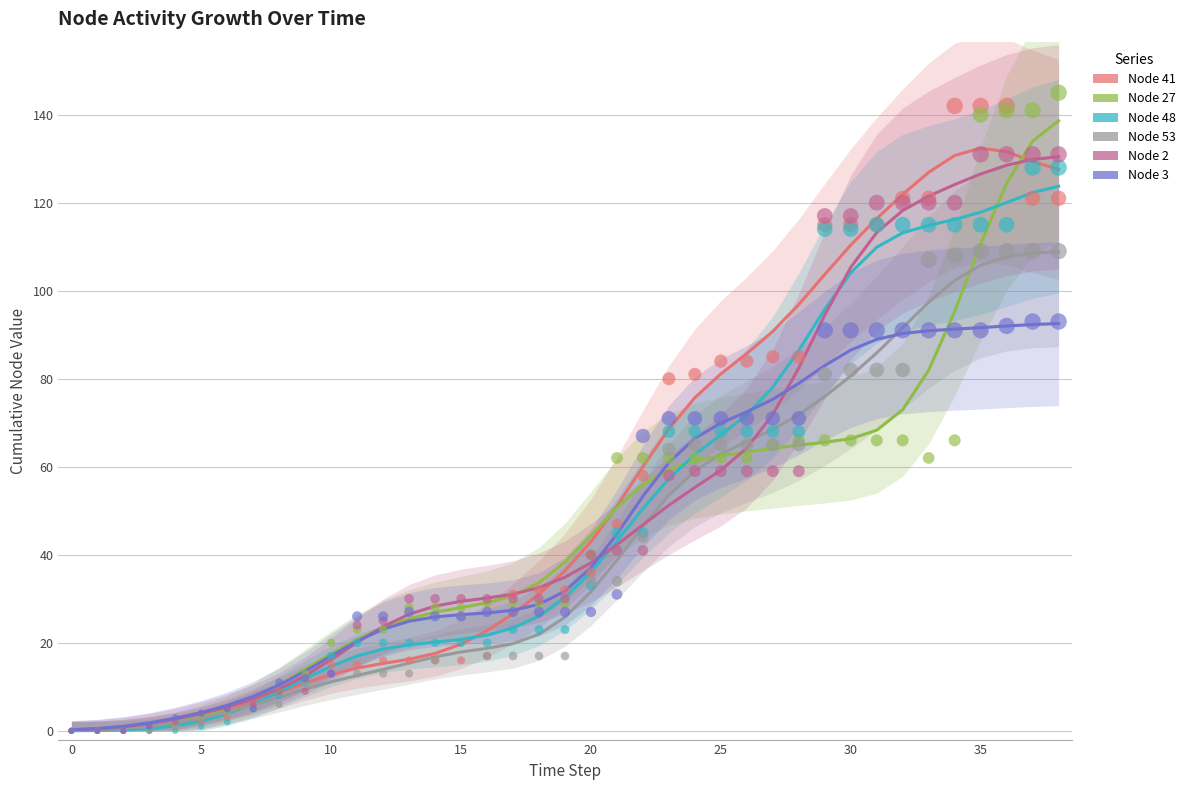

Which series contains the highest Y value?

Node 27